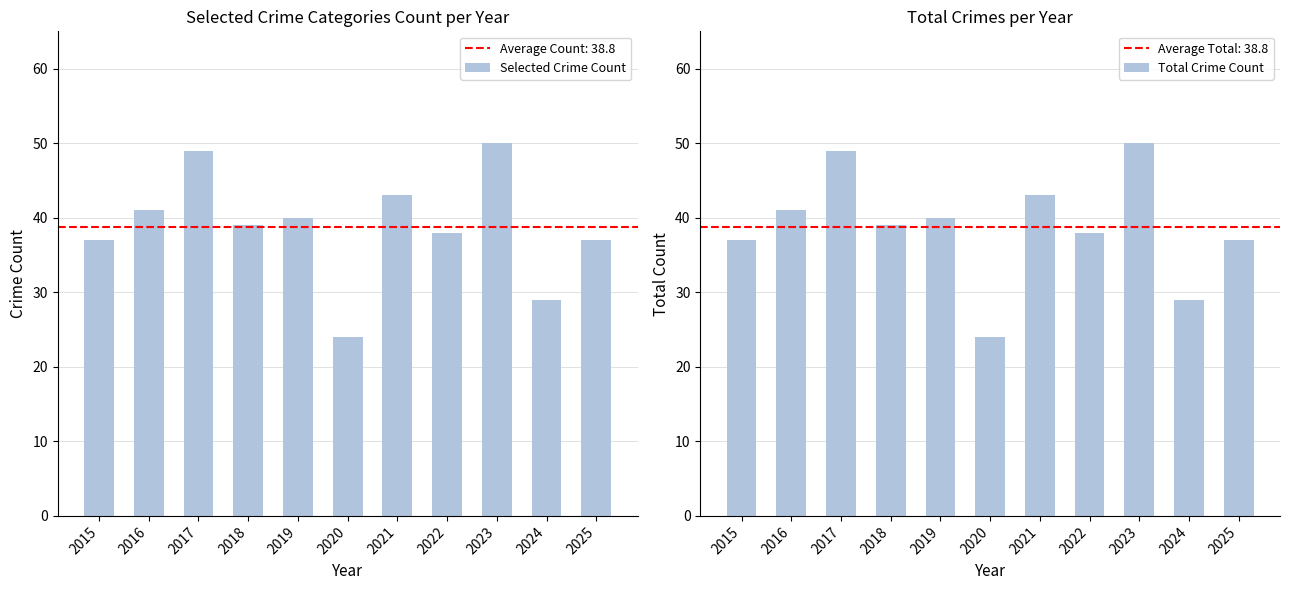

How many values in the Total Crime Count series are below 39?

5